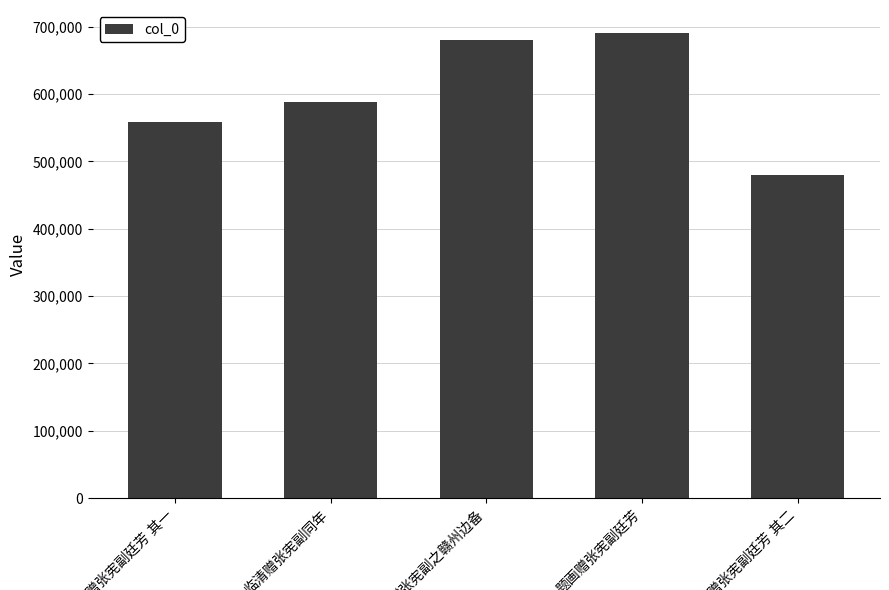

What is the minimum value shown in the chart?

479880